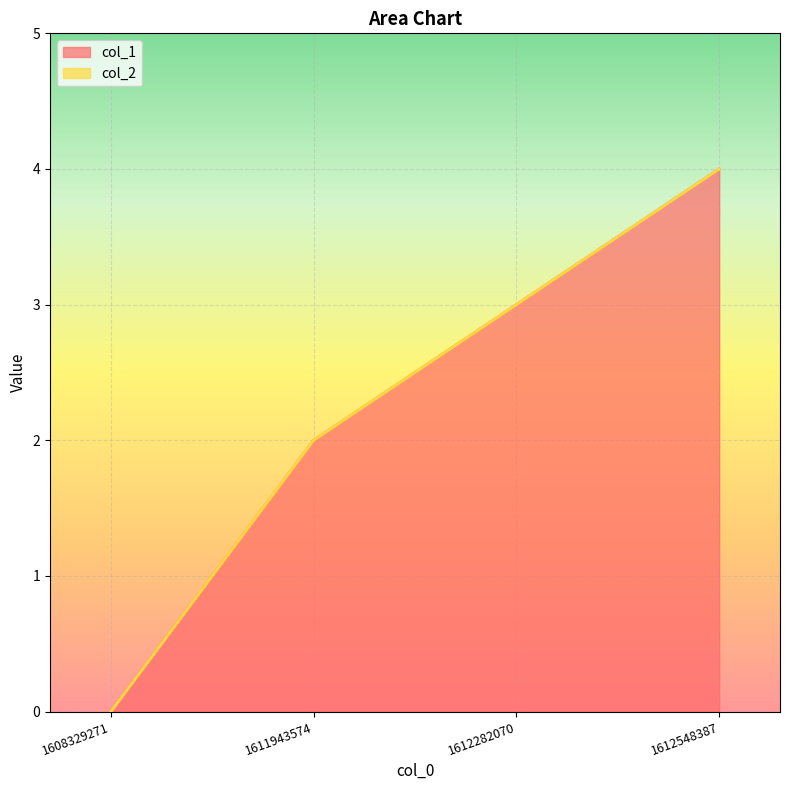

List the labels in order of value, smallest first.

1608329271, 1611943574, 1612282070, 1612548387